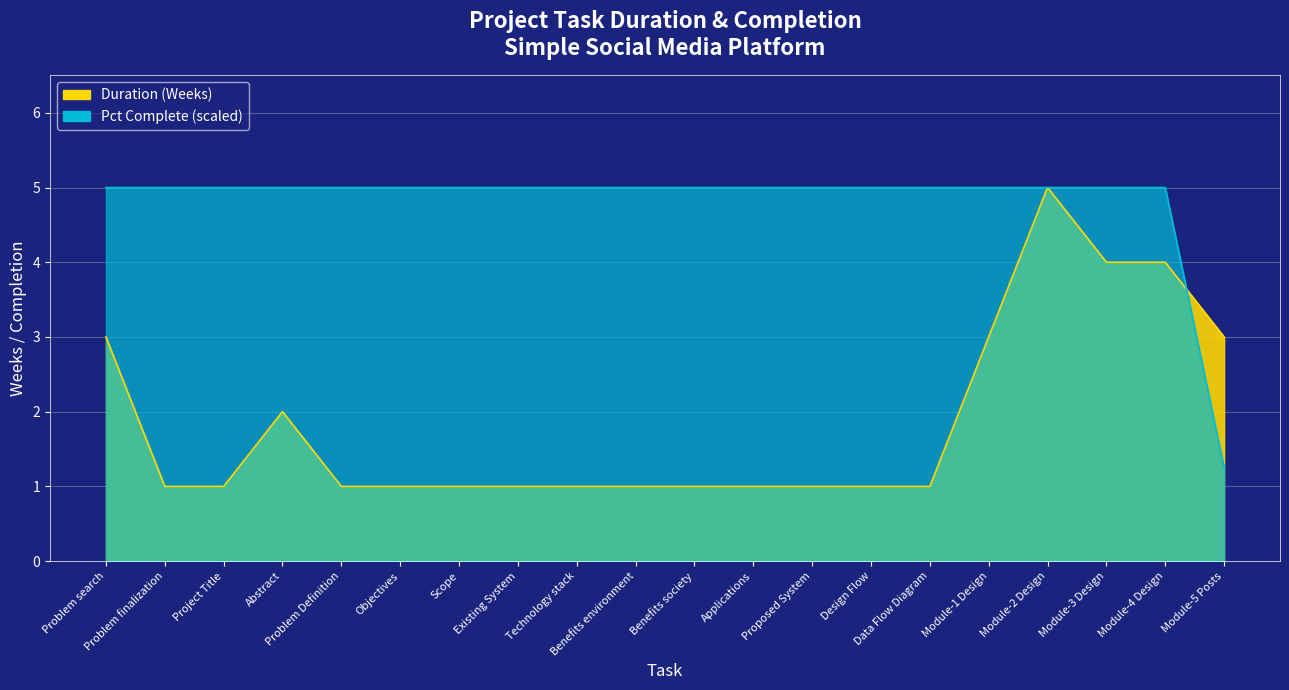

How many lines are shown in the chart?

2